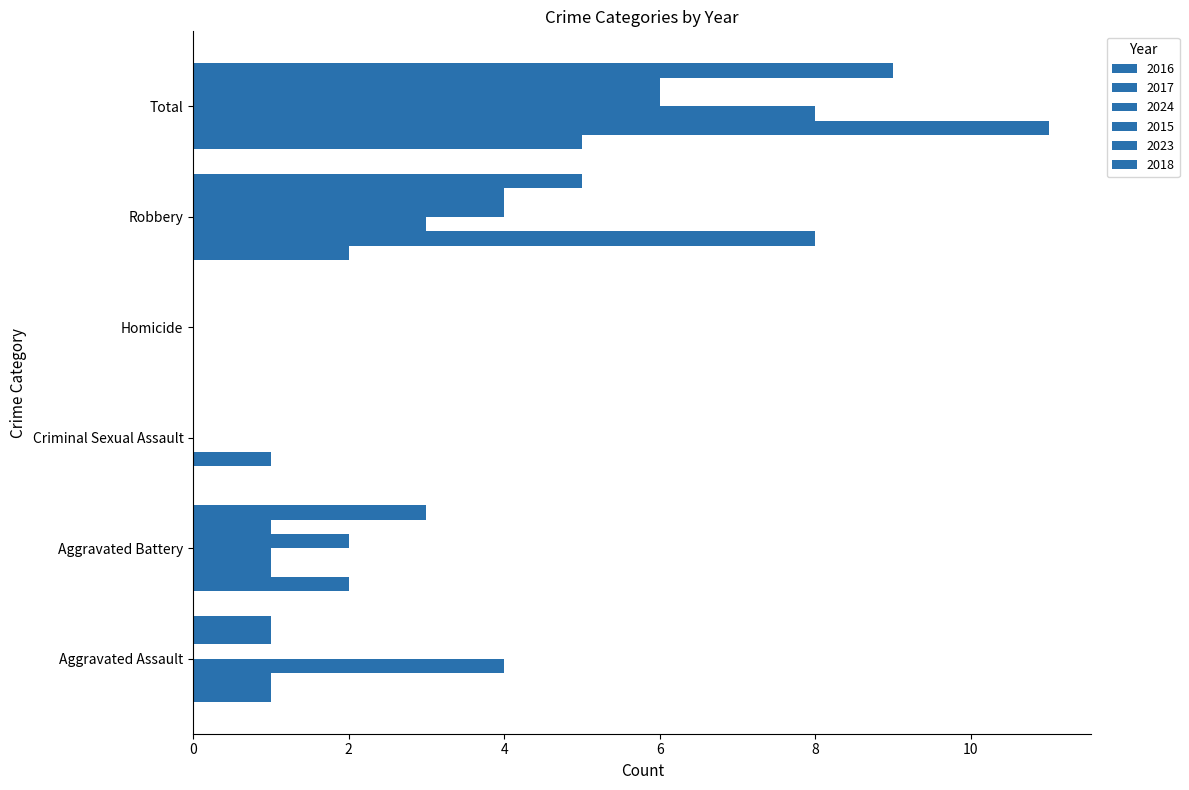

The 2017 series shows 18 at Total. True or false?

False